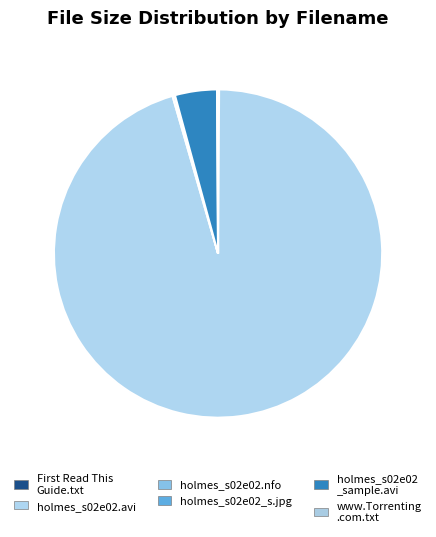

Which category has the biggest portion of the pie?

holmes_s02e02.avi